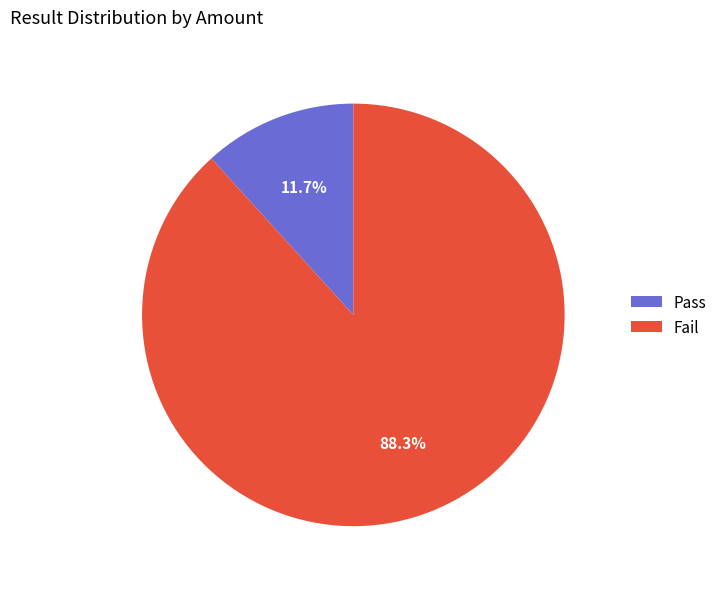

Which has a higher value, Fail or Pass?

Fail